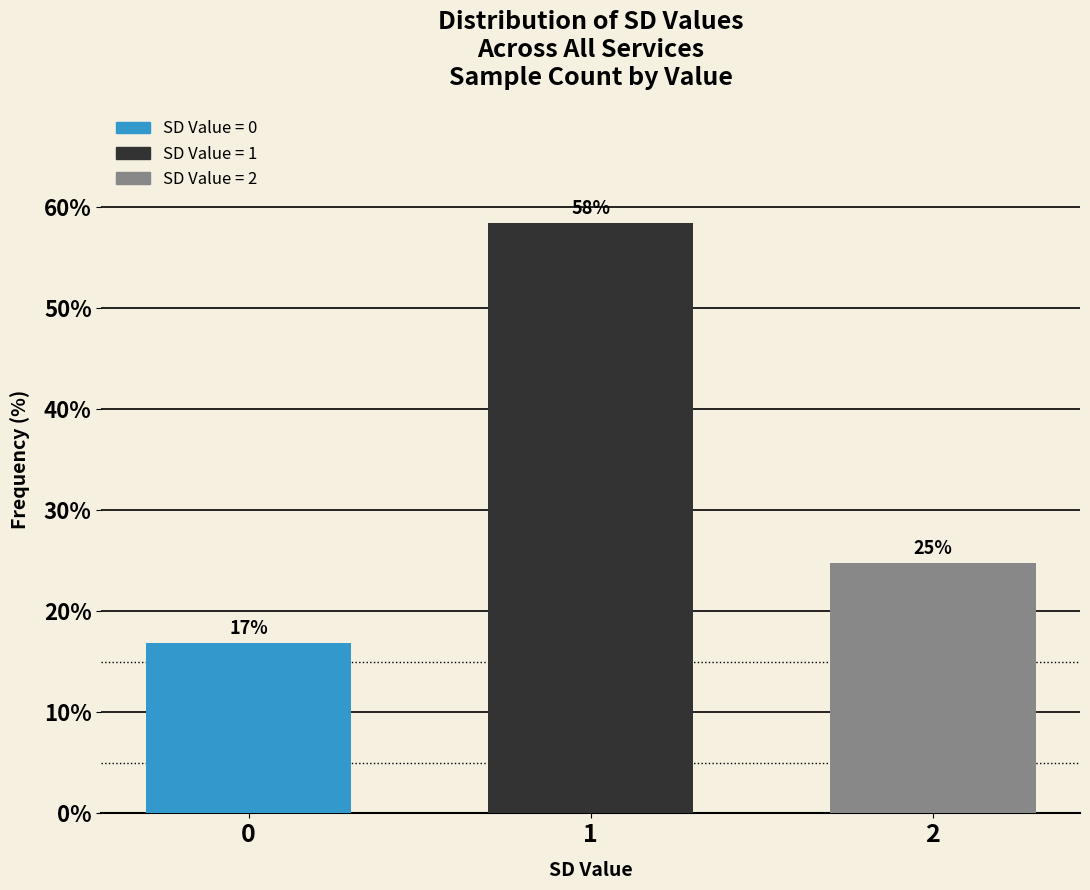

Does the chart contain any negative values?

No